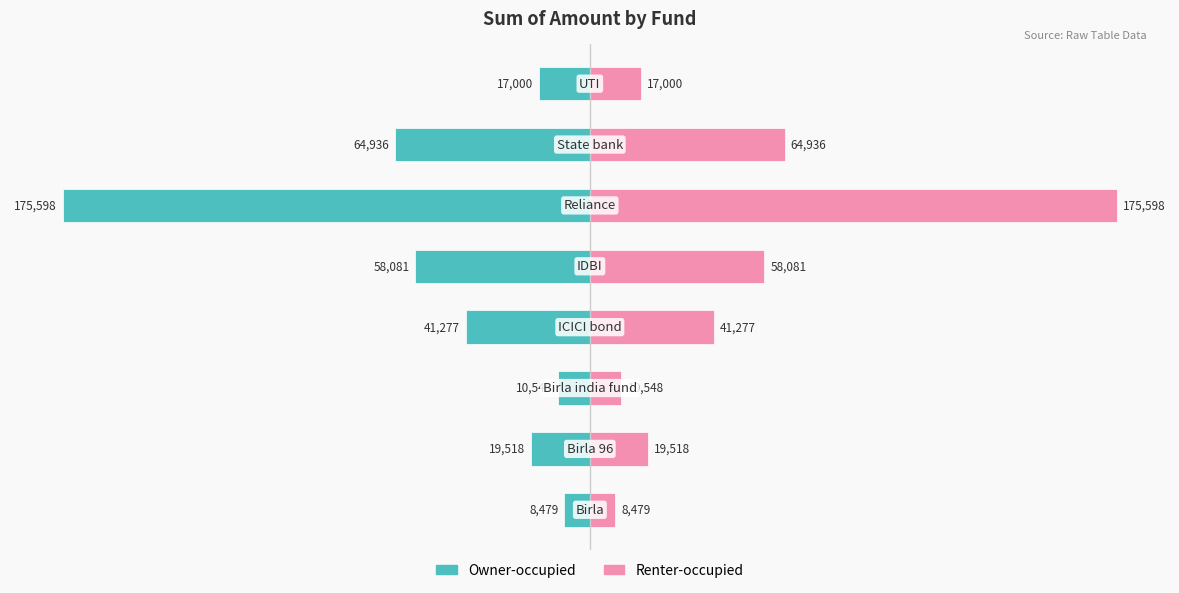

How many distinct data groups are displayed?

2